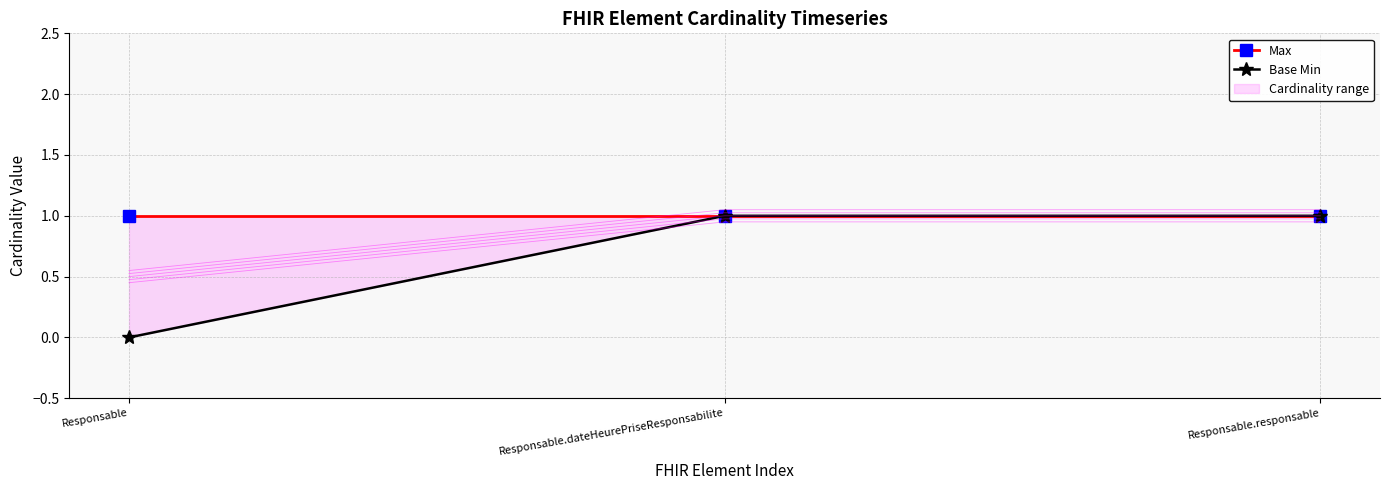

What is the difference between the highest and lowest values at Responsable?

1